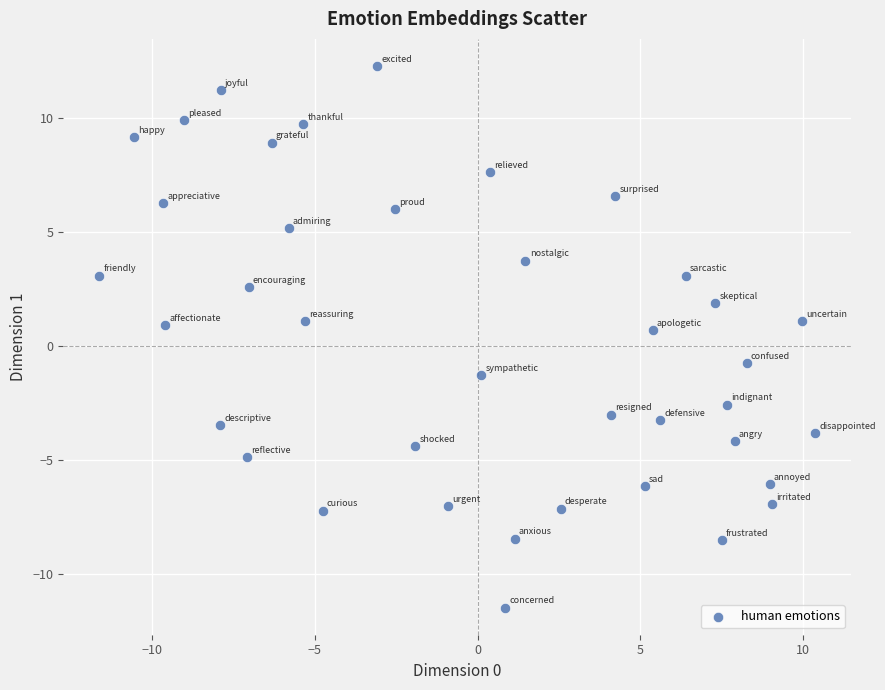

What is the range of Y values (max minus min)?

23.7